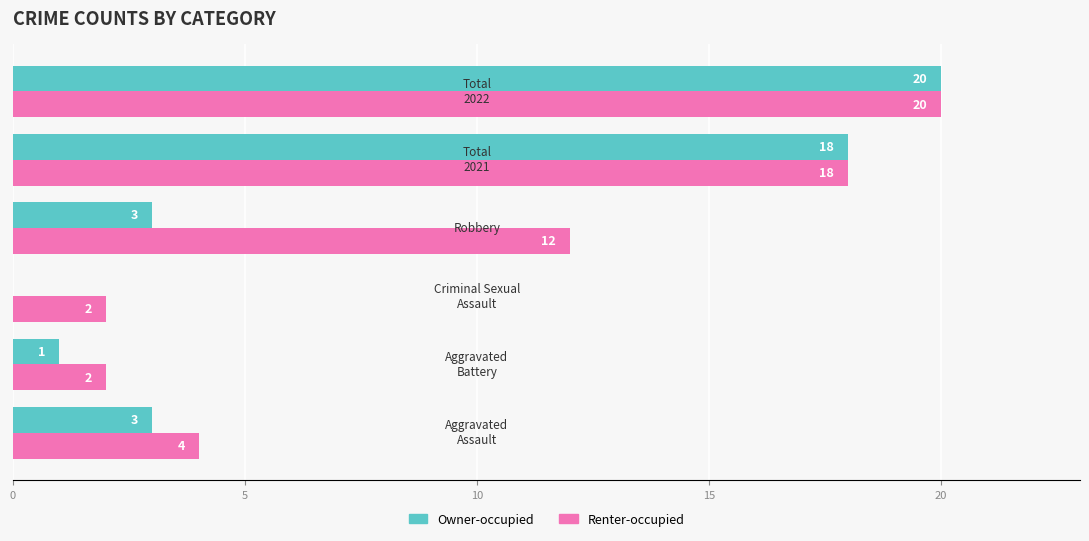

What is the greatest value displayed?

20